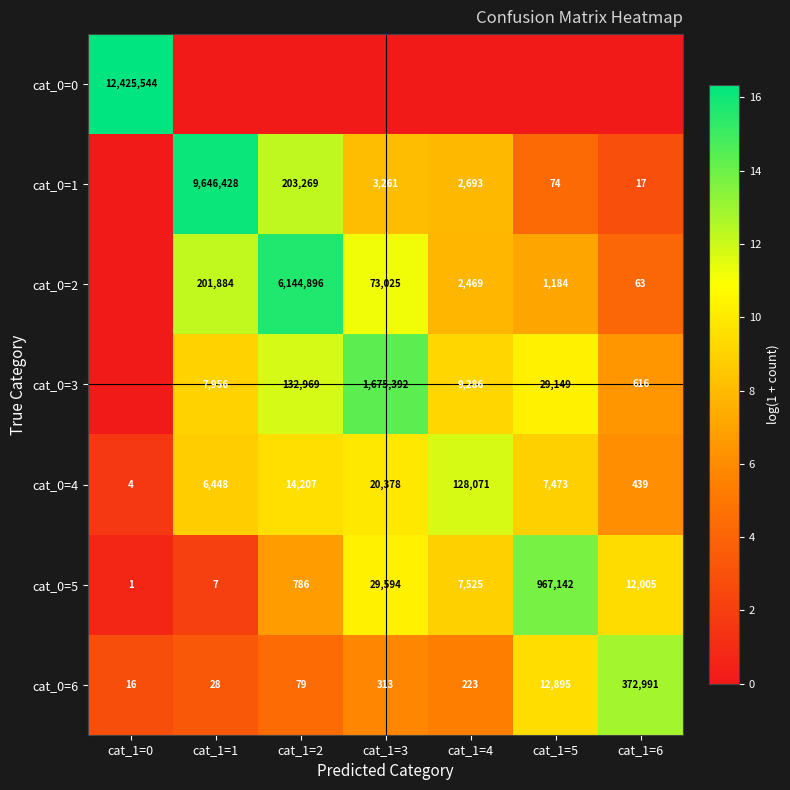

At which label is cat_0=4 closest to 64037?

cat_1=3